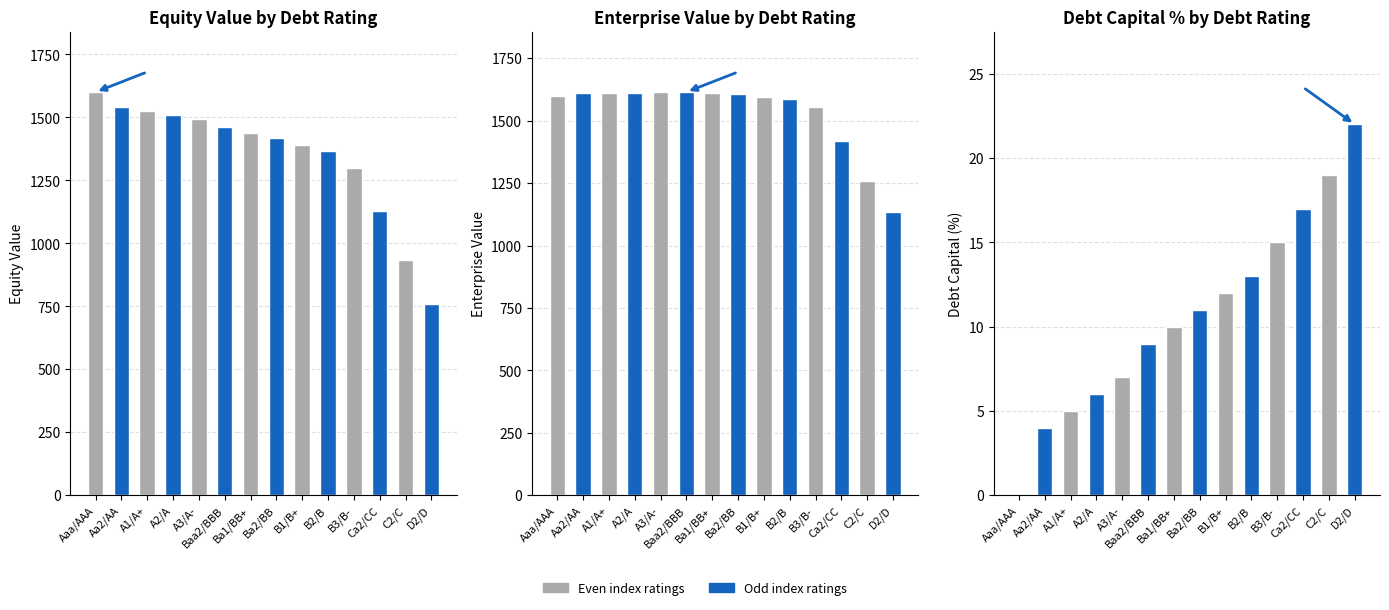

What is the total value across all series at Aa2/AA?

3155.1